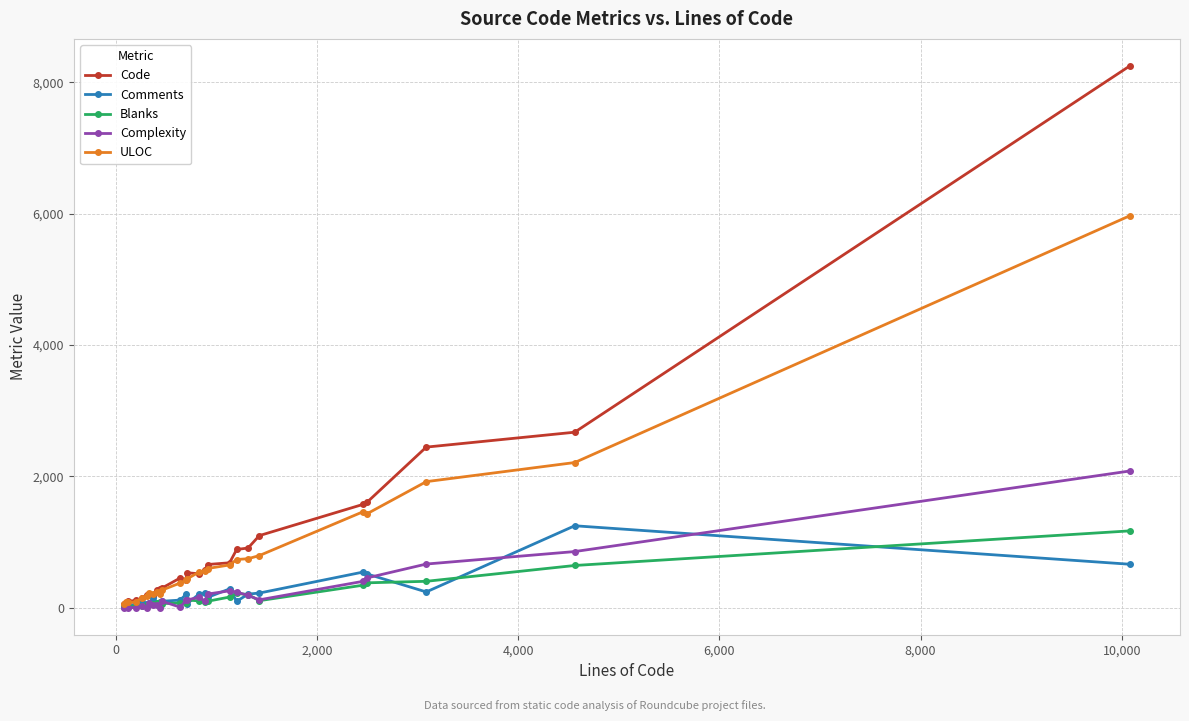

What is the maximum value for Blanks?

1169